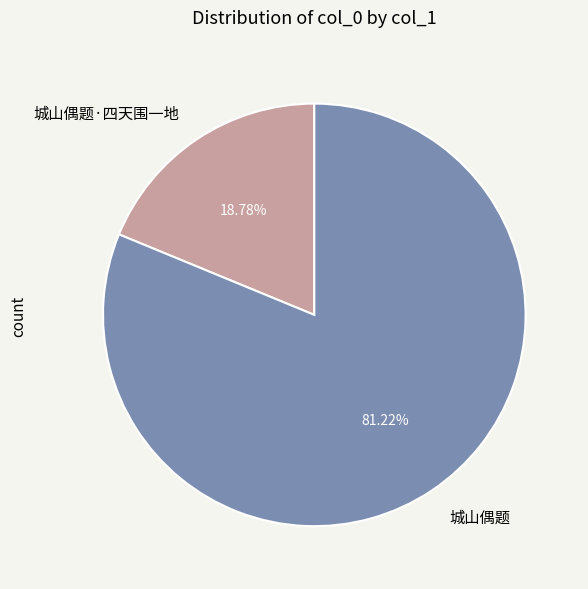

The 城山偶题·四天围一地 slice represents 27% of the pie. True or false?

False